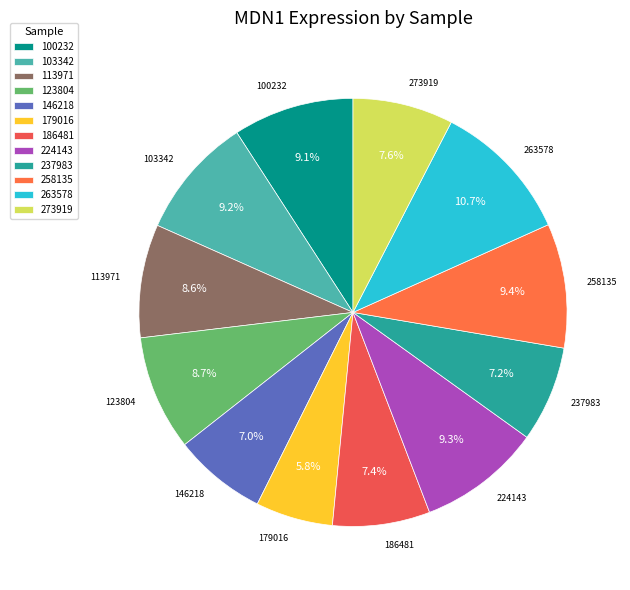

What percentage is NOT represented by 146218?

93.0%